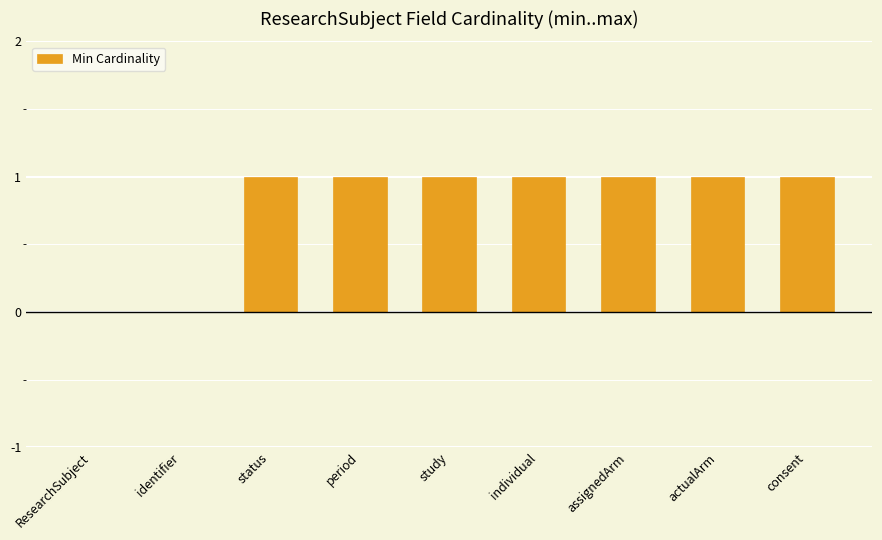

What is the sum of all values?

7